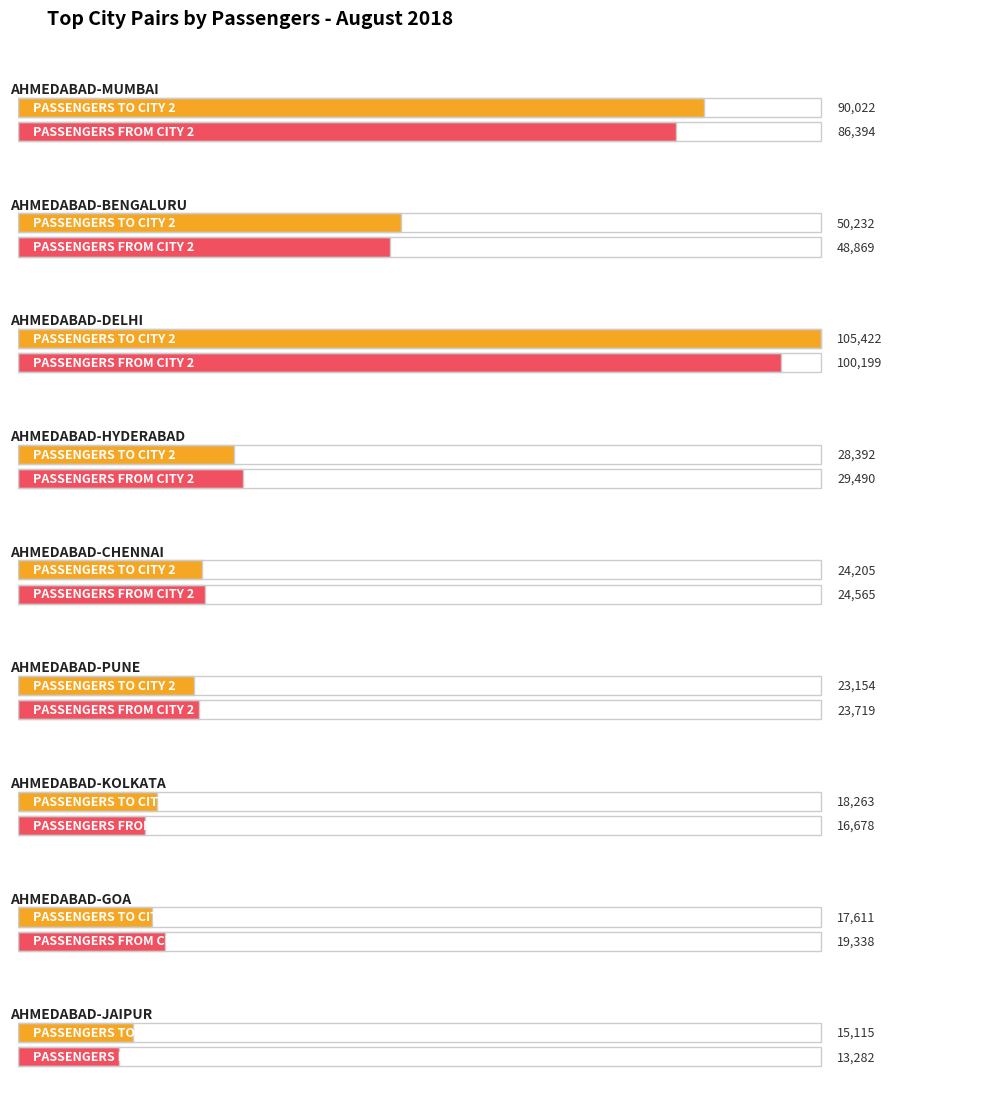

Which series has the largest range (max minus min)?

PASSENGERS TO CITY 2